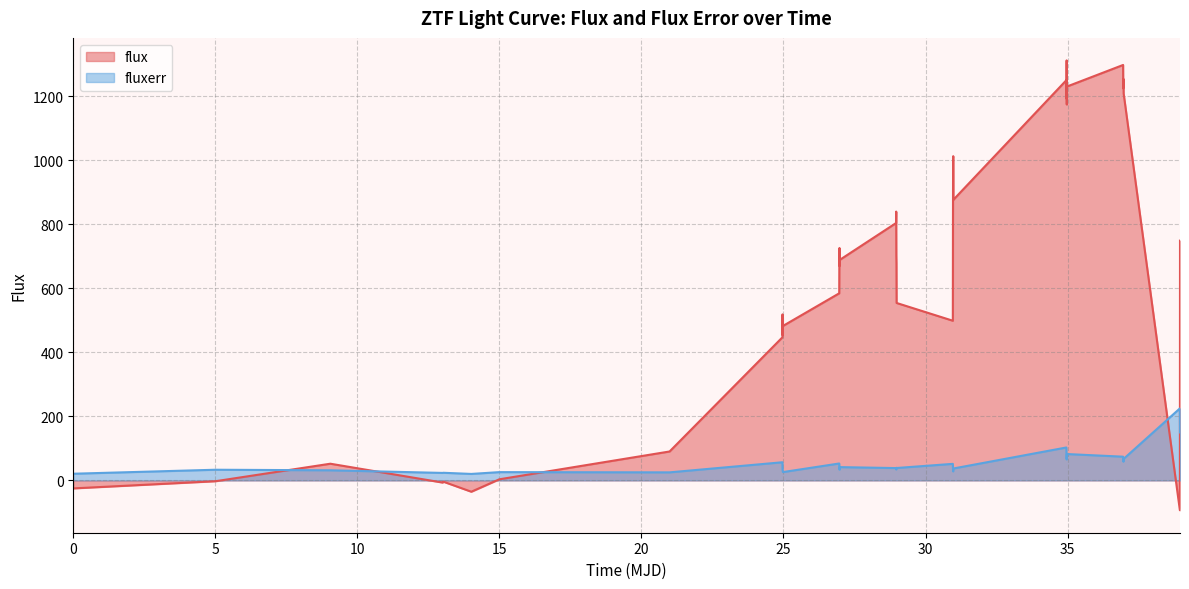

Which series has the largest range (max minus min)?

flux